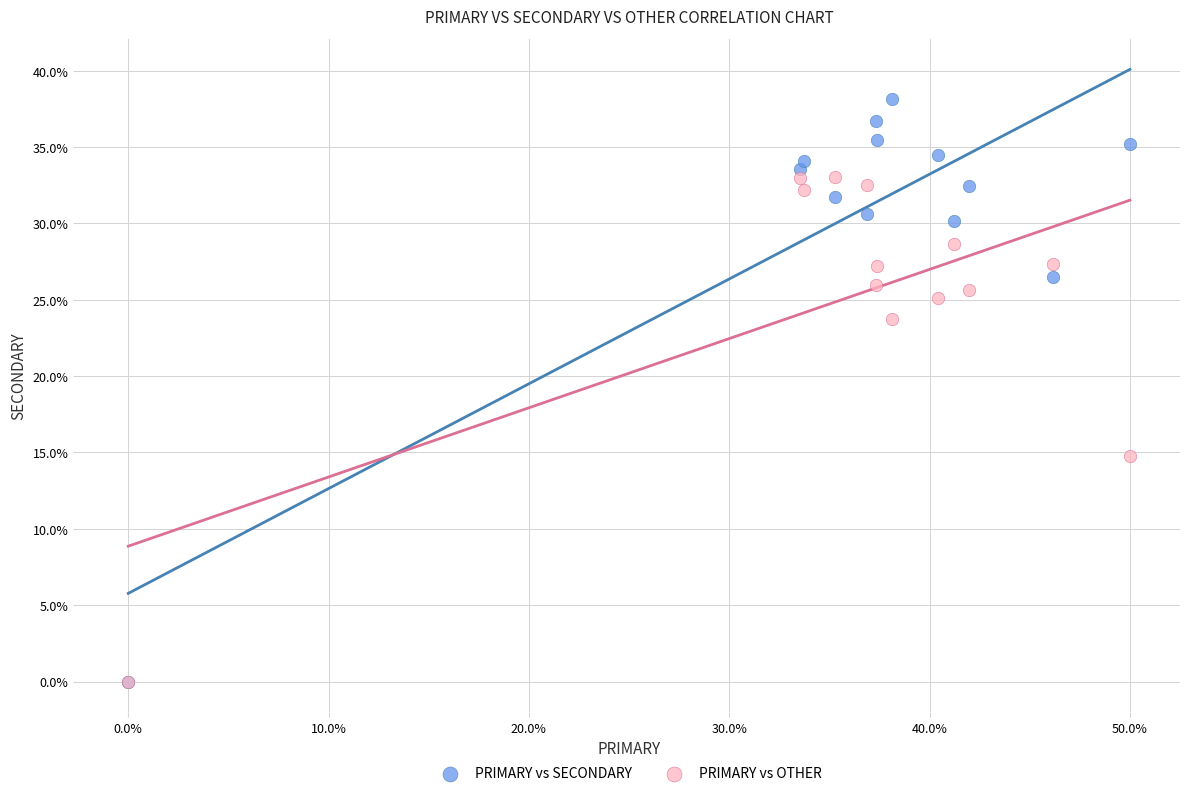

Across all series, what Y value is closest to 19?

14.8